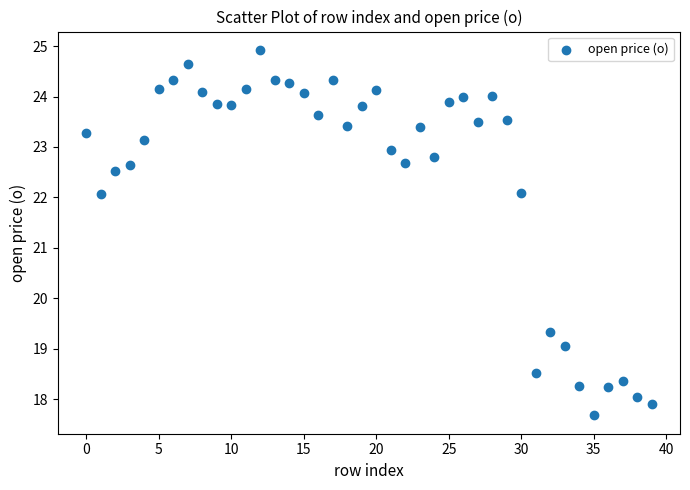

What is the range of Y values (max minus min)?

7.2